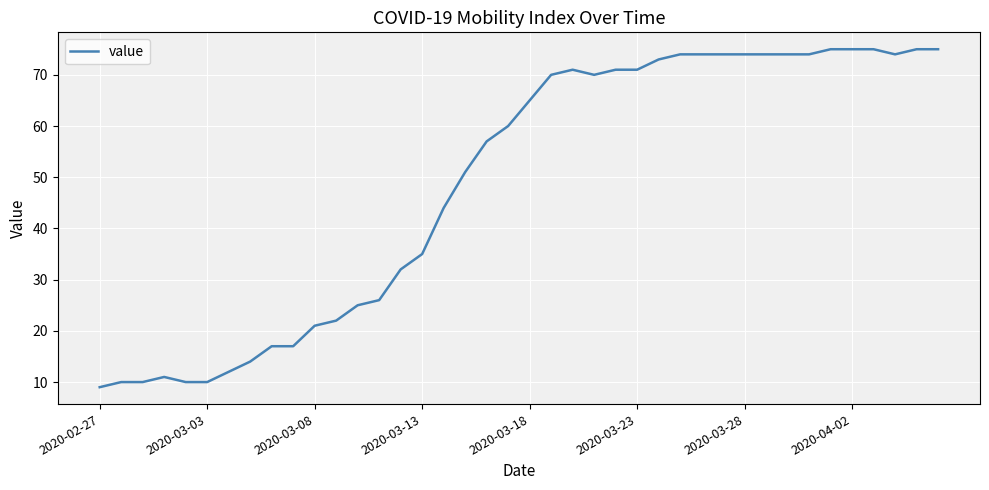

What is the maximum value shown in the chart?

75